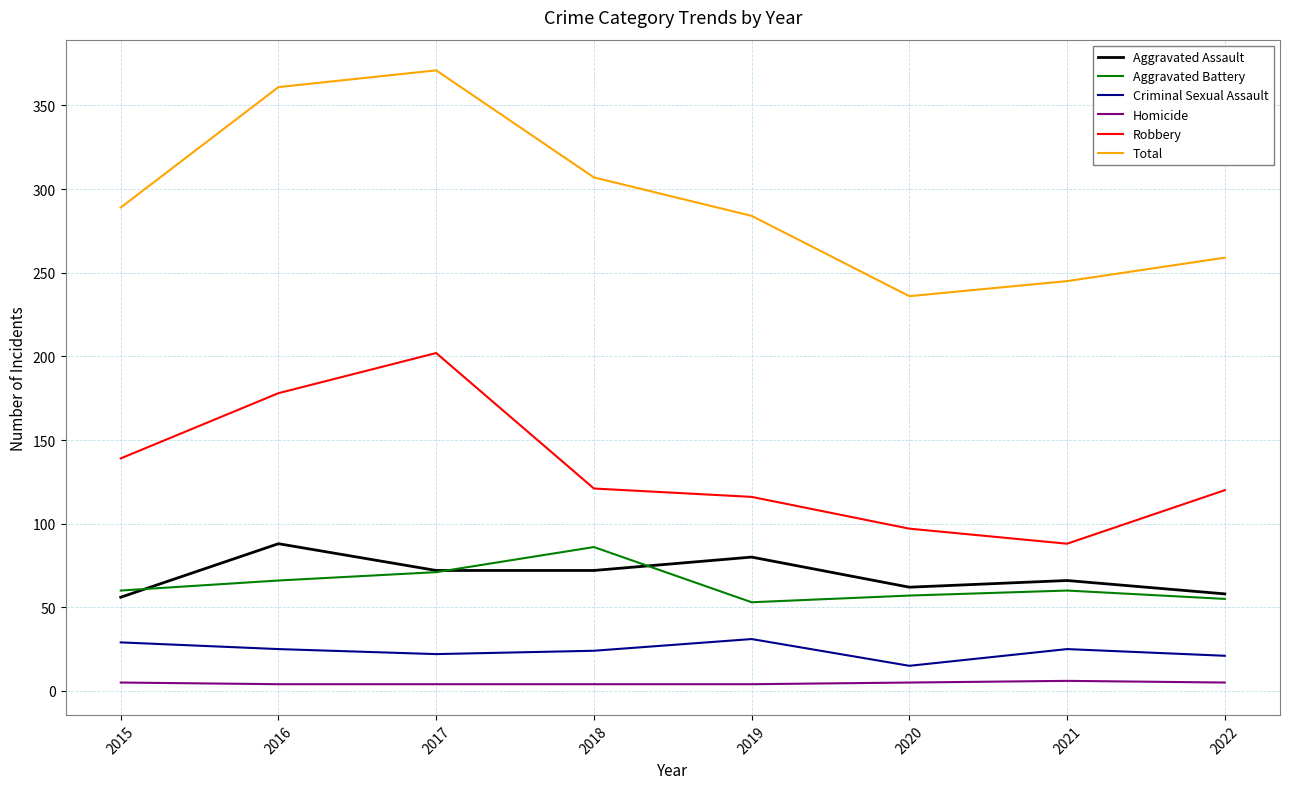

True or false: Criminal Sexual Assault has a value of 25 at 2016.

True